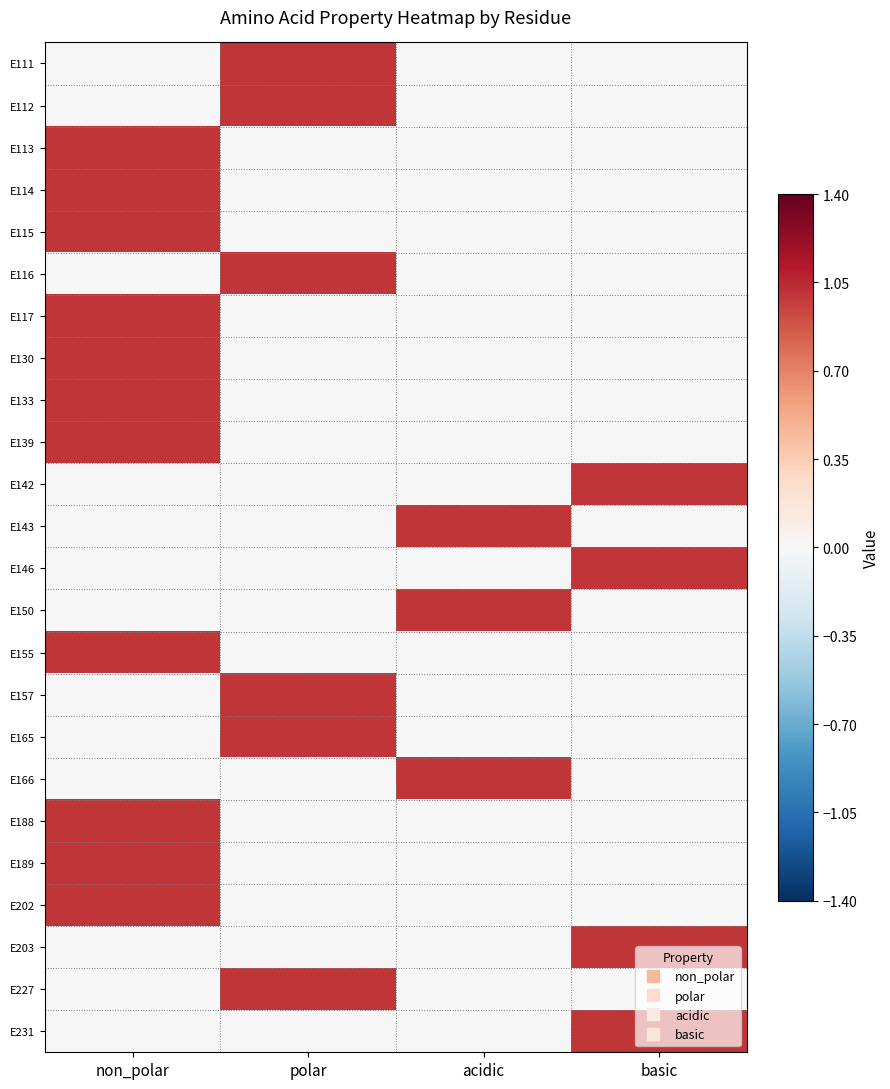

How many distinct data groups are displayed?

24